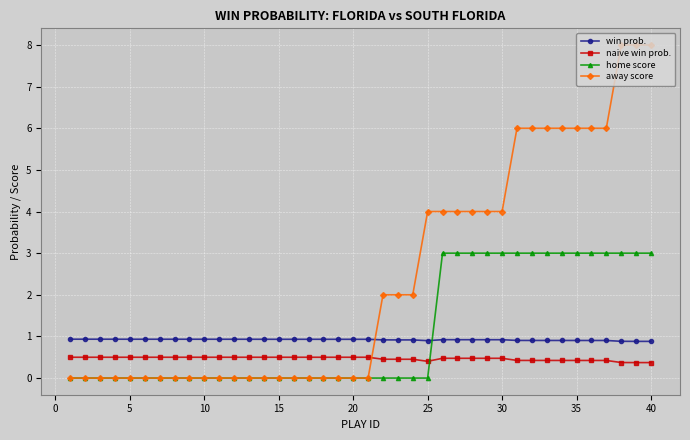

Which series has the largest total across all categories?

away score